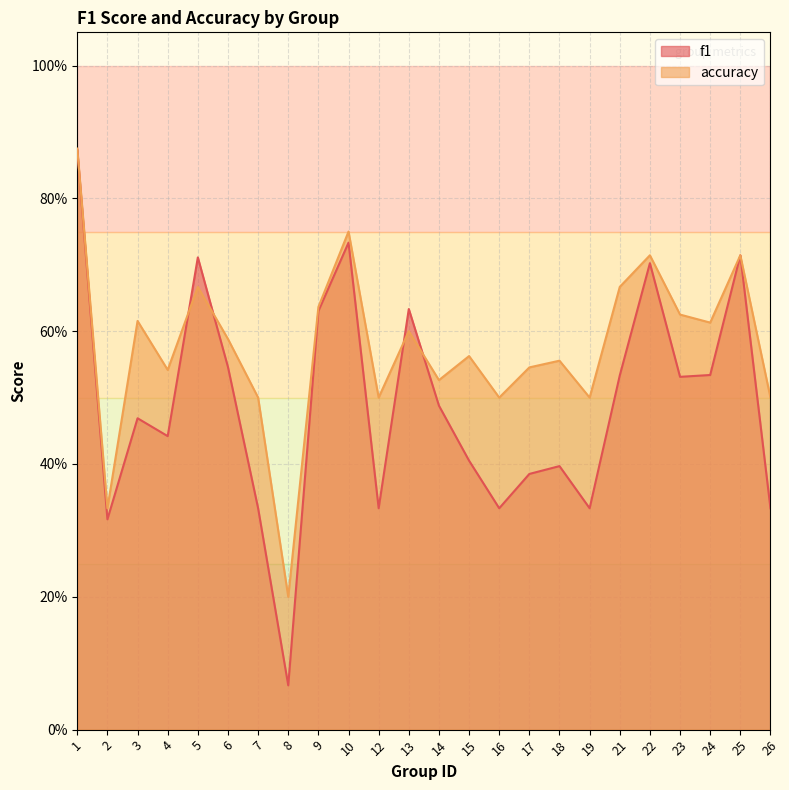

What is the value of the accuracy point at the 5th from the left?

0.7